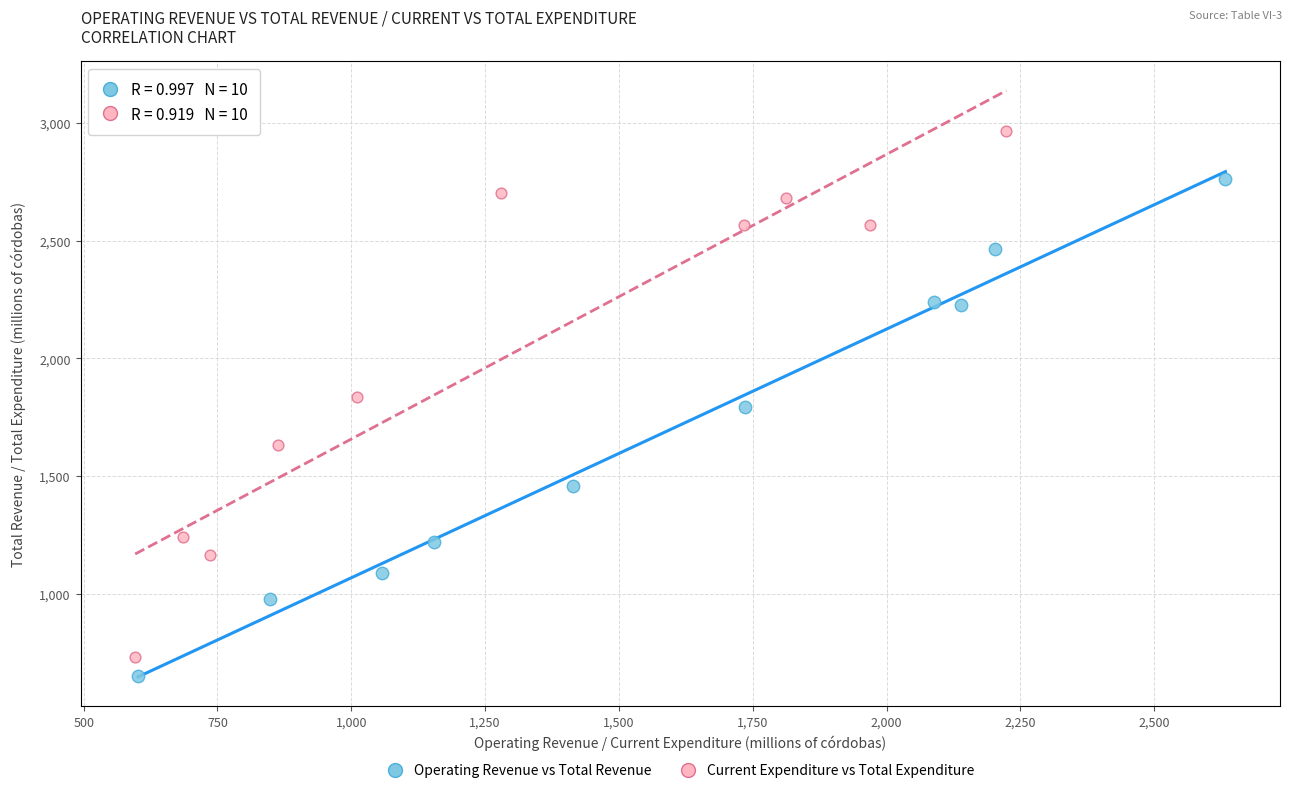

Which series has the widest spread of Y values?

Current Expenditure vs Total Expenditure